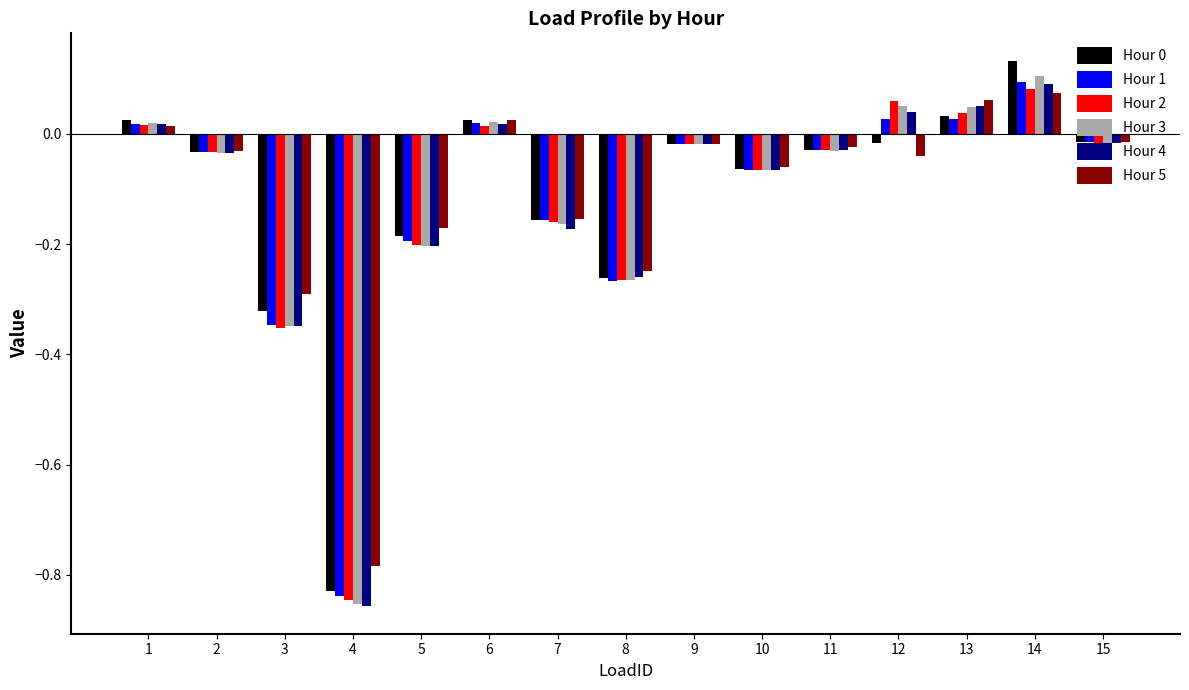

The value of Hour 0 at 10 is -0.0. True or false?

False